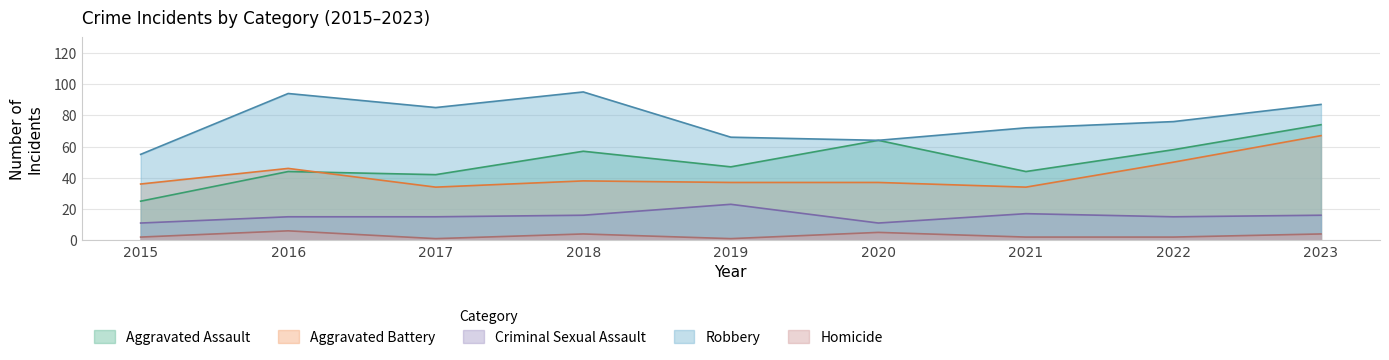

How many values in the Homicide series exceed 2?

4